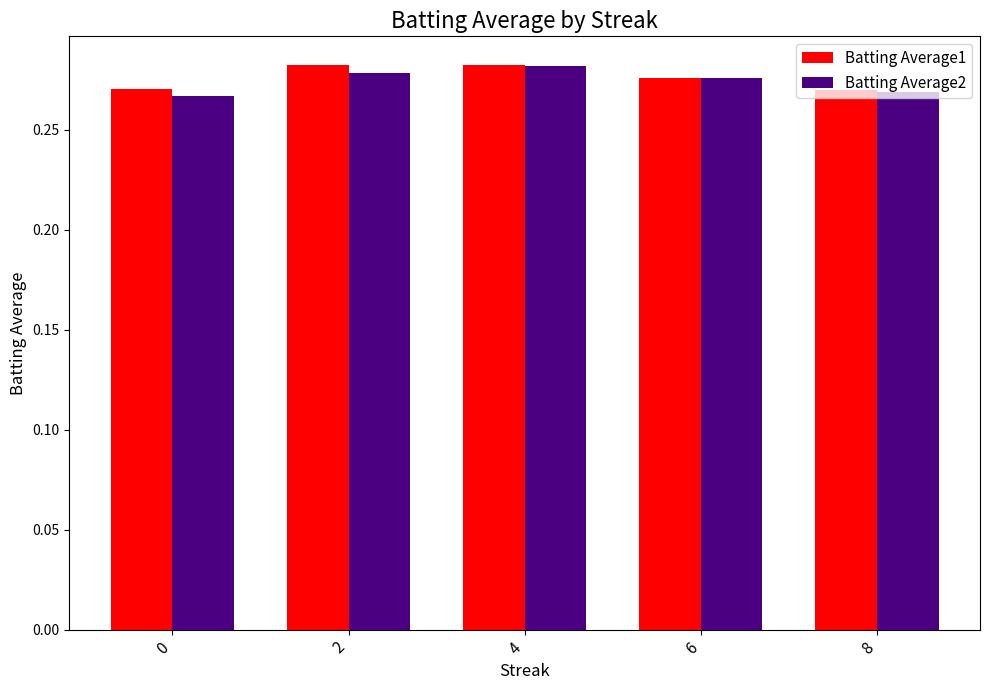

What is the sum of the Batting Average2 values at 6 and 4?

0.6